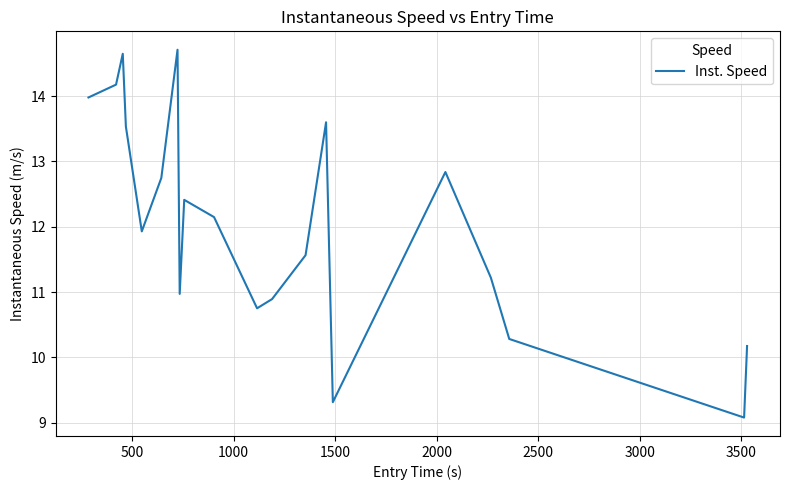

What is the greatest value displayed?

14.7